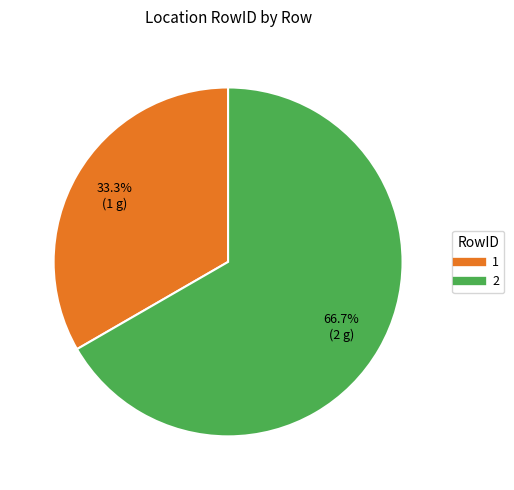

How many segments does this pie chart have?

2